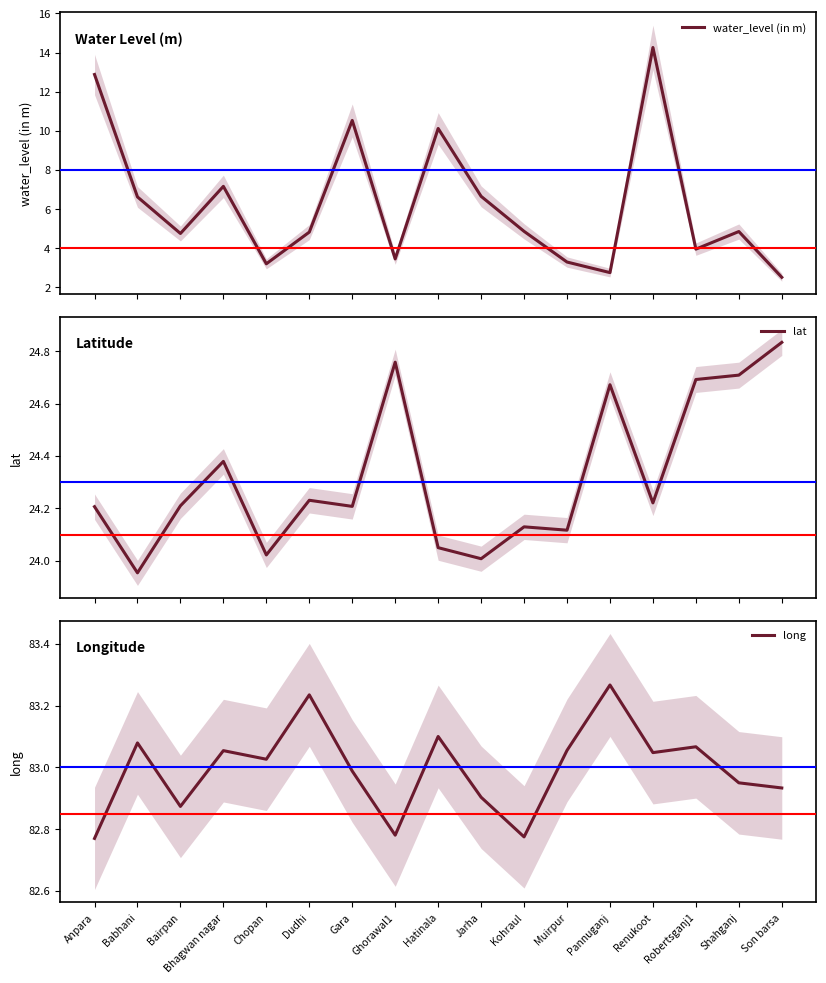

Reading left to right, transcribe all the data shown in this chart.

water_level (in m): Anpara=12.9	Babhani=6.6	Bairpan=4.8	Bhagwan nagar=7.2	Chopan=3.2	Dudhi=4.8	Gara=10.5	Ghorawal1=3.5	Hatinala=10.1	Jarha=6.7	Kohraul=4.9	Muirpur=3.3	Pannuganj=2.8	Renukoot=14.3	Robertsganj1=4.0	Shahganj=4.8	Son barsa=2.5
lat: Anpara=24.2	Babhani=24.0	Bairpan=24.2	Bhagwan nagar=24.4	Chopan=24.0	Dudhi=24.2	Gara=24.2	Ghorawal1=24.8	Hatinala=24.1	Jarha=24.0	Kohraul=24.1	Muirpur=24.1	Pannuganj=24.7	Renukoot=24.2	Robertsganj1=24.7	Shahganj=24.7	Son barsa=24.8
long: Anpara=82.8	Babhani=83.1	Bairpan=82.9	Bhagwan nagar=83.1	Chopan=83.0	Dudhi=83.2	Gara=83.0	Ghorawal1=82.8	Hatinala=83.1	Jarha=82.9	Kohraul=82.8	Muirpur=83.1	Pannuganj=83.3	Renukoot=83.0	Robertsganj1=83.1	Shahganj=83.0	Son barsa=82.9